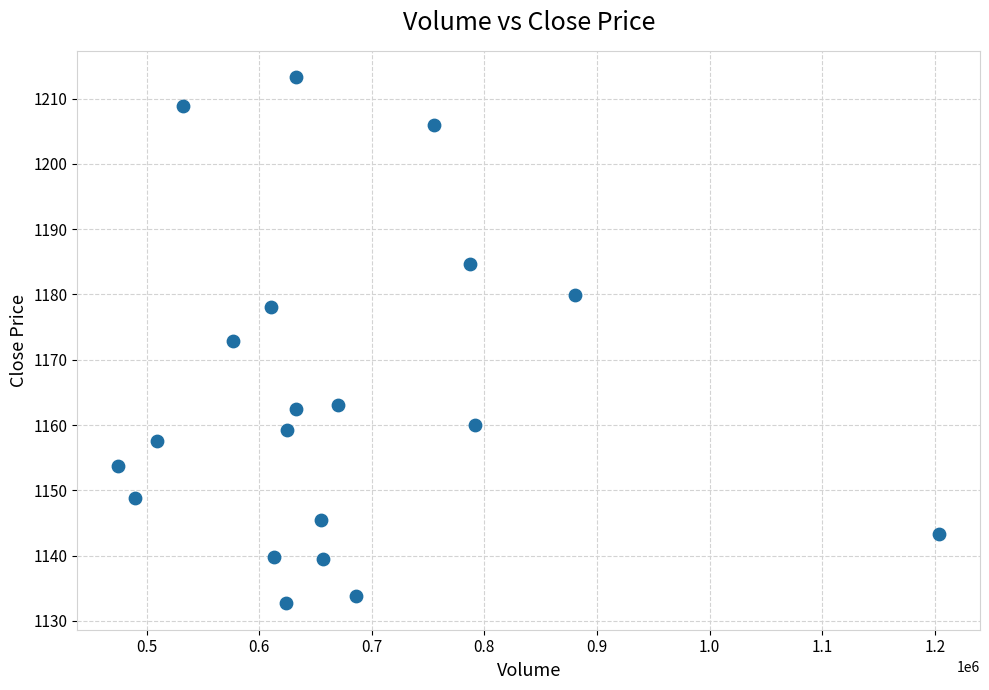

What is the range of X values (max minus min)?

728957.0